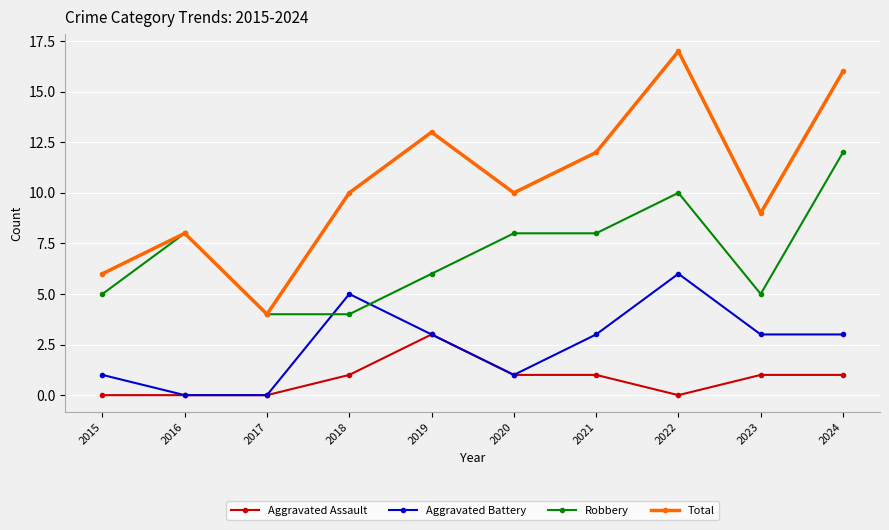

Reading right to left, list all the values displayed in this chart.

Aggravated Assault: 2024=1	2023=1	2022=0	2021=1	2020=1	2019=3	2018=1	2017=0	2016=0	2015=0
Aggravated Battery: 2024=3	2023=3	2022=6	2021=3	2020=1	2019=3	2018=5	2017=0	2016=0	2015=1
Robbery: 2024=12	2023=5	2022=10	2021=8	2020=8	2019=6	2018=4	2017=4	2016=8	2015=5
Total: 2024=16	2023=9	2022=17	2021=12	2020=10	2019=13	2018=10	2017=4	2016=8	2015=6